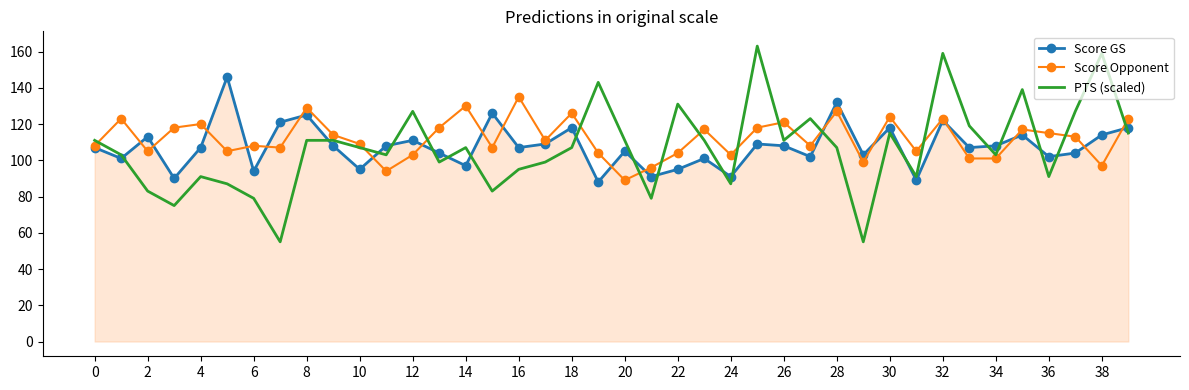

Rank the series by their maximum value, from highest to lowest.

PTS (scaled), Score GS, Score Opponent